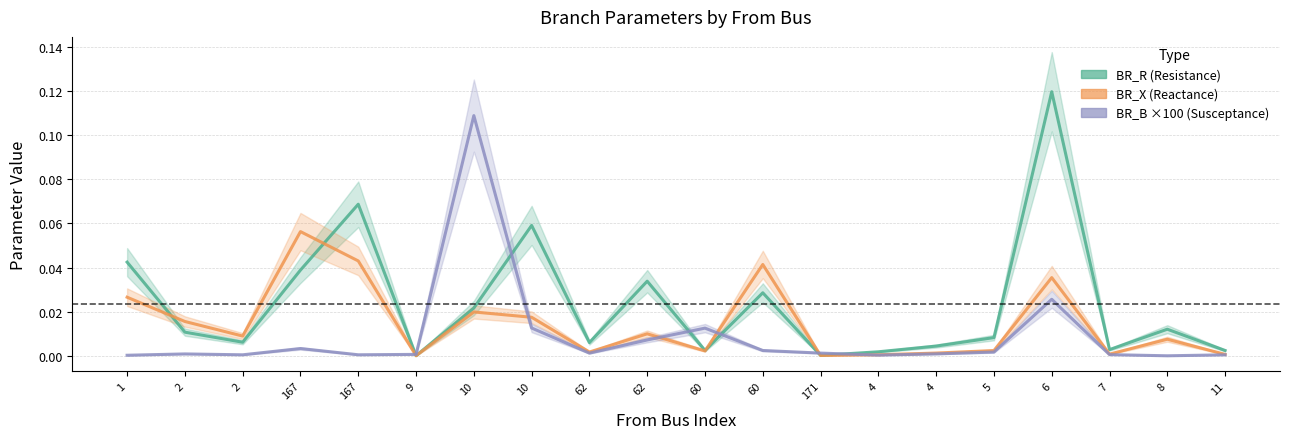

Between 4 and 11, which series saw the biggest shift?

BR_R (Resistance)